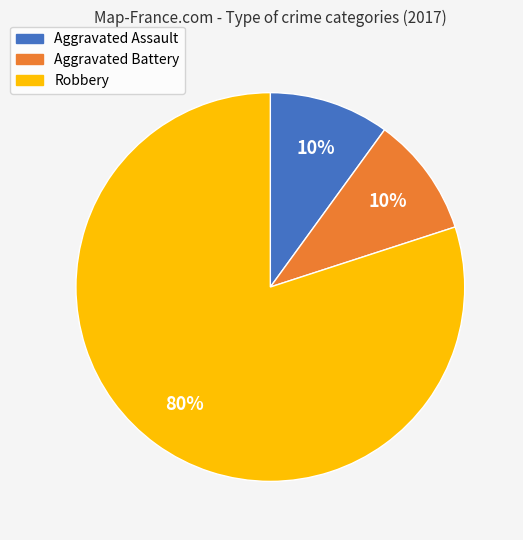

To the nearest percent, what is the average slice percentage?

33%